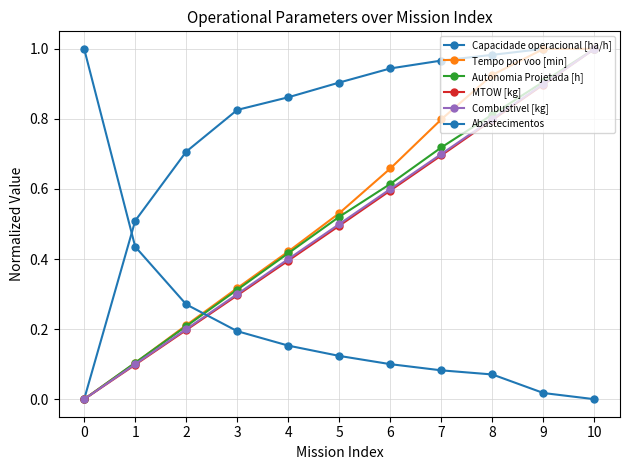

Between 0 and 9, which is larger?

9